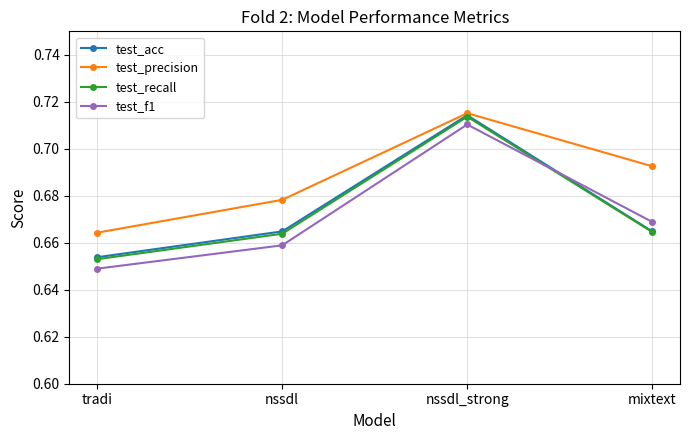

At which category does test_acc reach its first local peak?

nssdl_strong